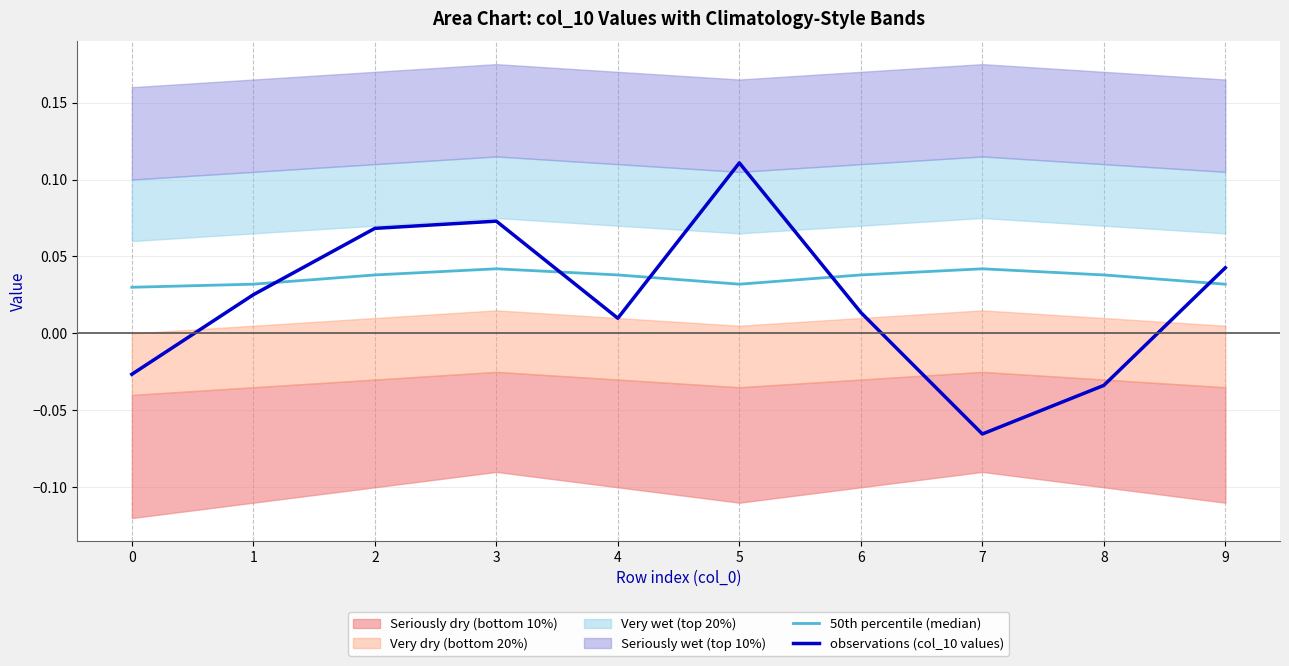

Is it true that 50th percentile (median) equals 0.0 at 8?

True